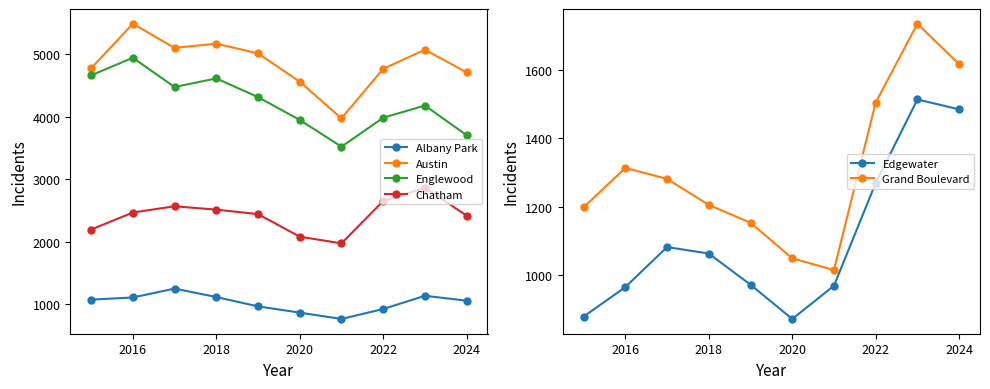

At how many categories does at least one series exceed 1541?

10